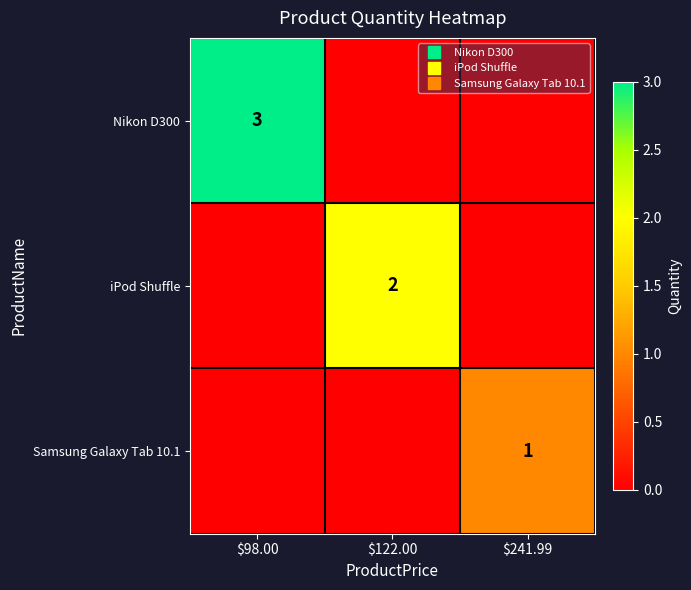

How many series are shown in this chart?

3